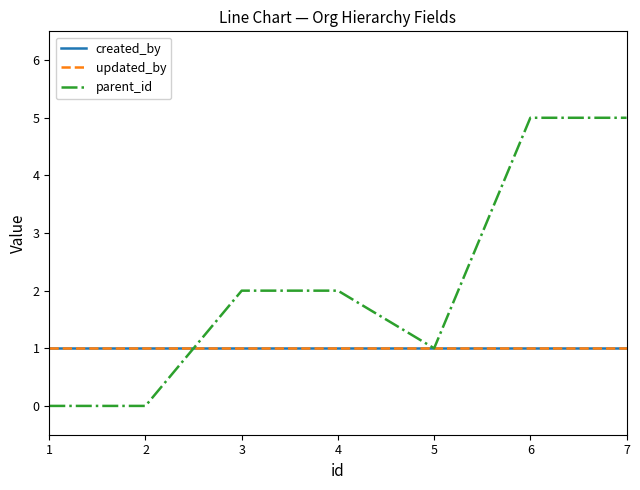

True or false: created_by and updated_by intersect in this chart.

False